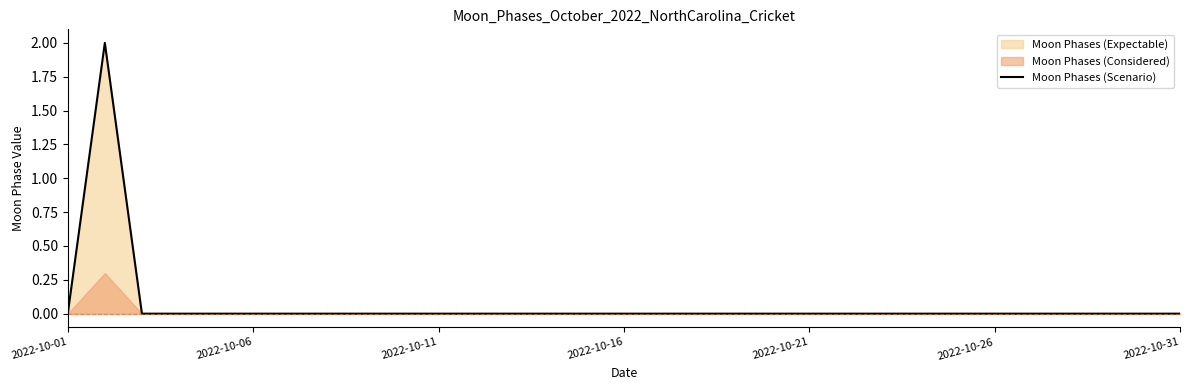

How many points are higher than both their immediate neighbors (excluding endpoints)?

1